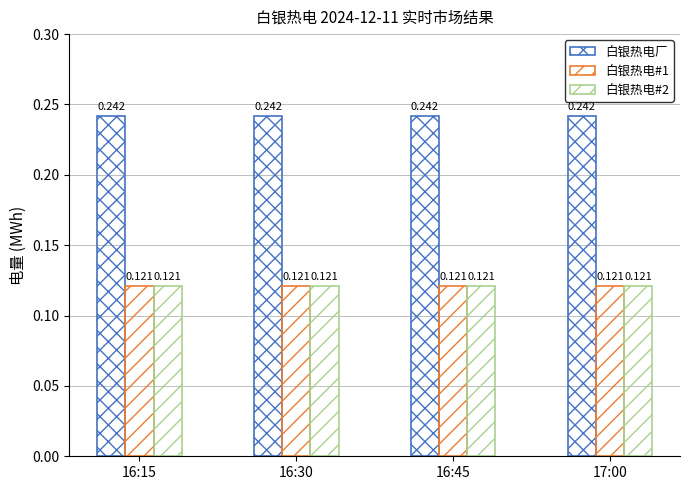

Reading right to left, transcribe all the data shown in this chart.

白银热电厂: 0.2	0.2	0.2	0.2
白银热电#1: 0.1	0.1	0.1	0.1
白银热电#2: 0.1	0.1	0.1	0.1